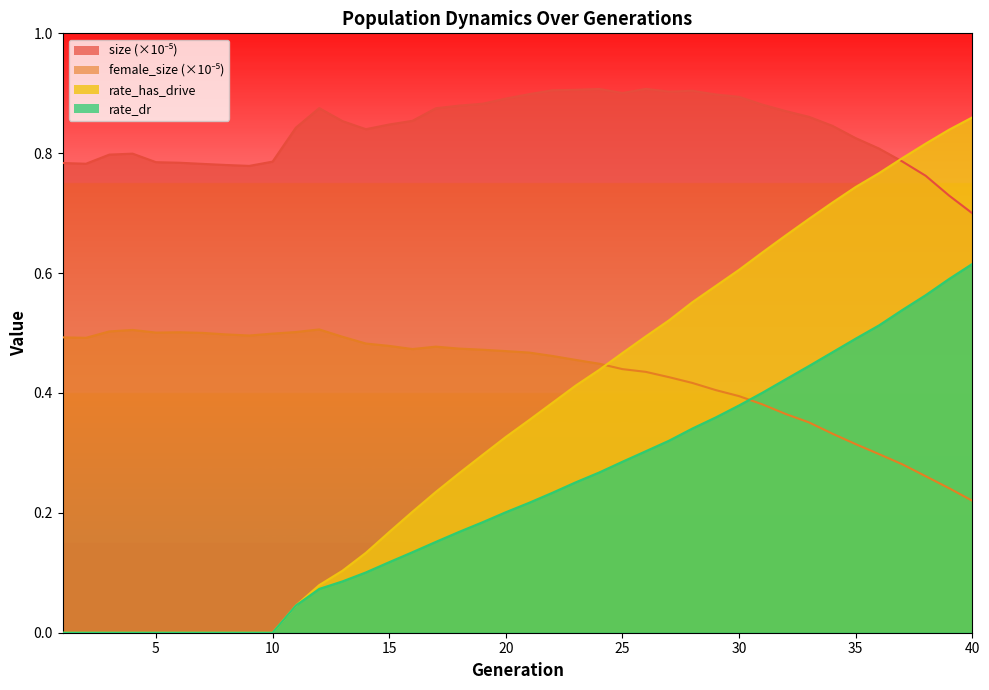

How many intersections are there between rate_has_drive and female_size?

1